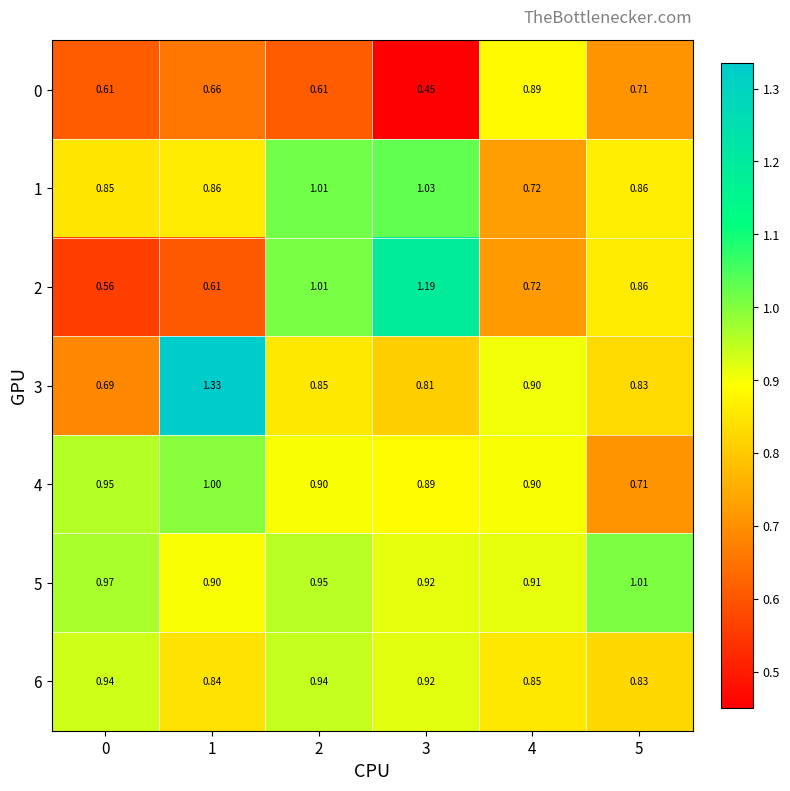

Is the value of 2 at 2 greater than the value of 4 at 5?

Yes